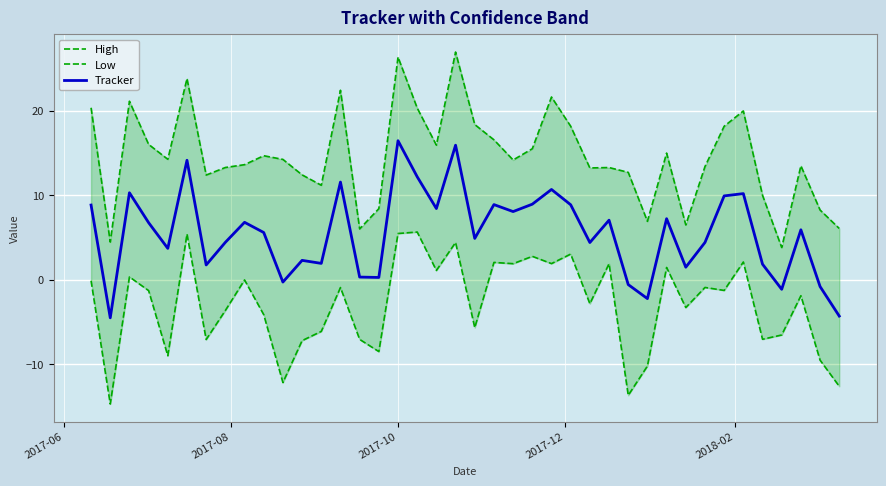

True or false: Low and High cross at least once.

False